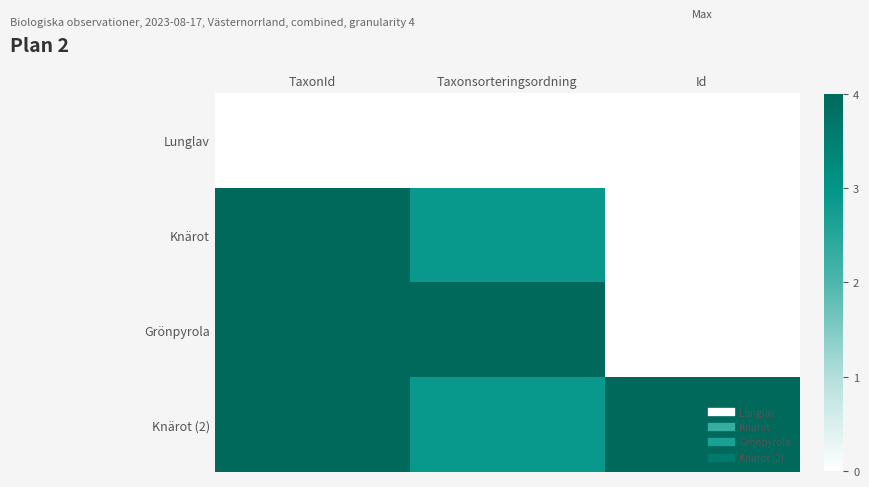

What is the spread (max minus min) of values at Taxonsorteringsordning?

4.0